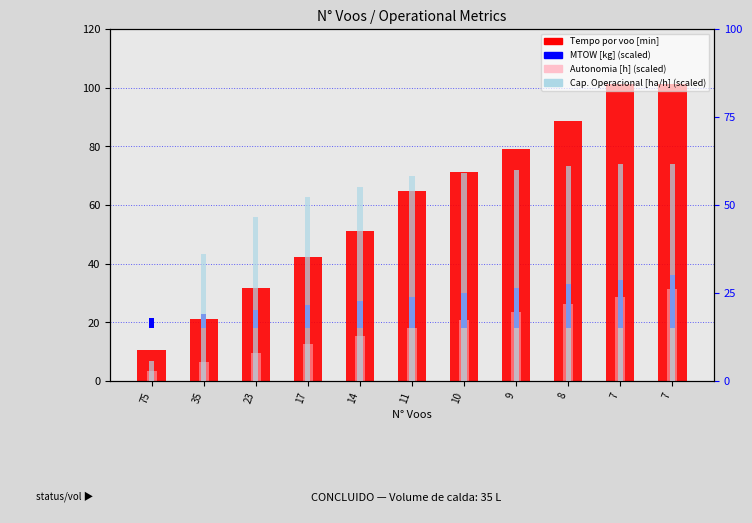

What is the sum of all Autonomia Projetada [h] (scaled) values?

195.6